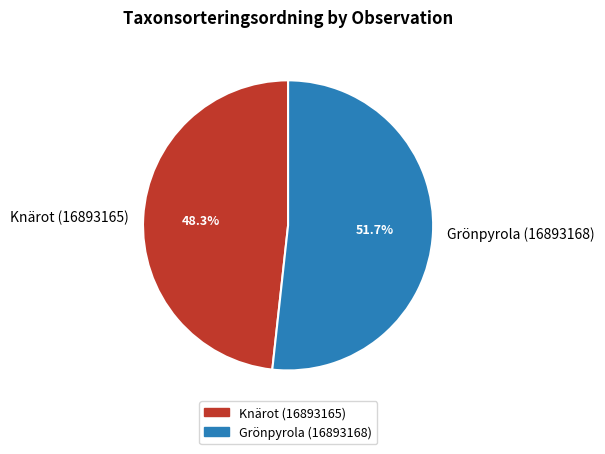

How many slices are in this pie chart?

2